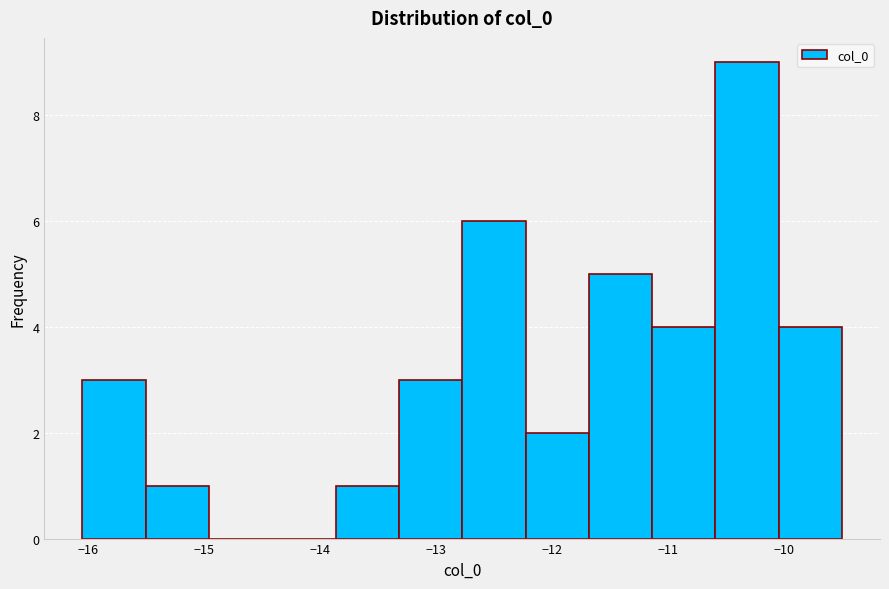

Over which range of the x-axis is the bar tallest?

-10.6 to -10.0